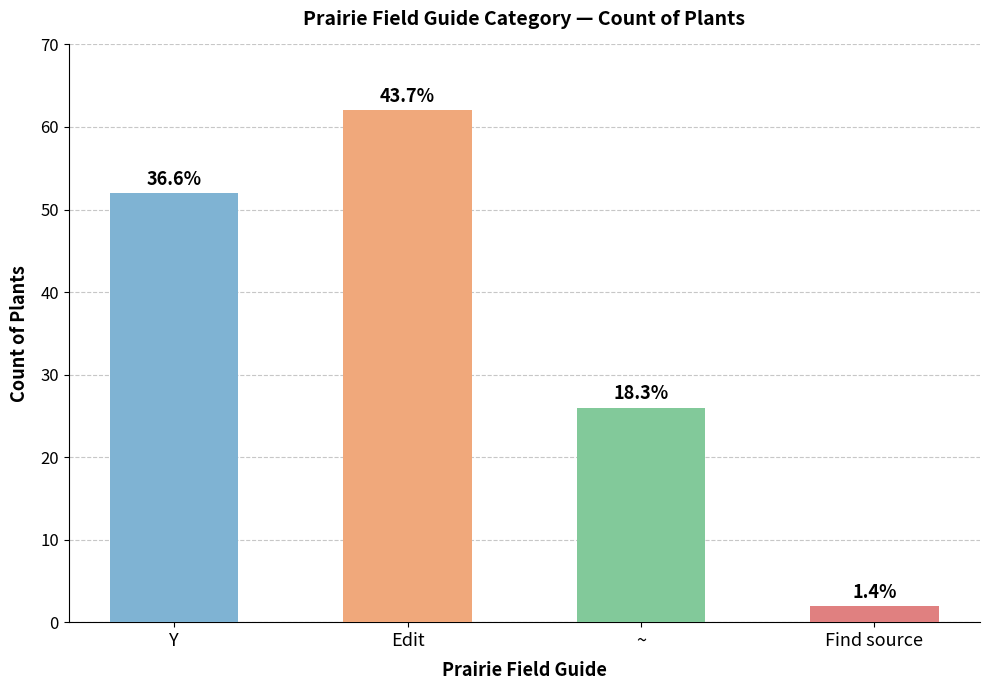

How many bars are there in total?

4